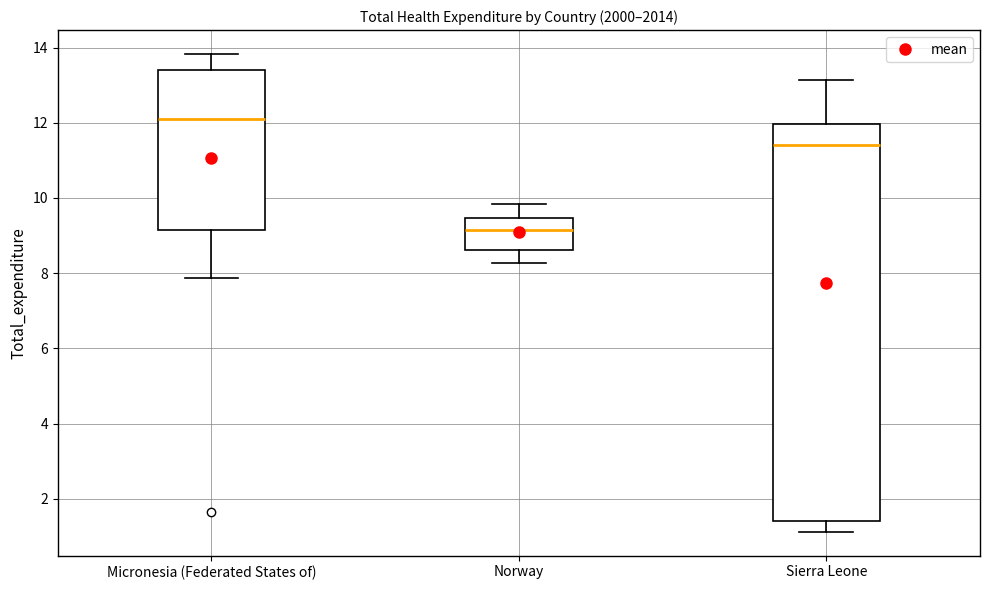

Reading left to right, read every box against the y-axis: the position of its median line, the range the box covers, and the ends of its whiskers. The values are not printed on the chart, so give them approximately, as read against the axis.

Micronesia (Federated States of): median 12.2, box 9.2 to 13.4, whiskers 7.8 to 13.8
Norway: median 9.2, box 8.6 to 9.4, whiskers 8.2 to 9.8
Sierra Leone: median 11.4, box 1.4 to 12.0, whiskers 1.2 to 13.2